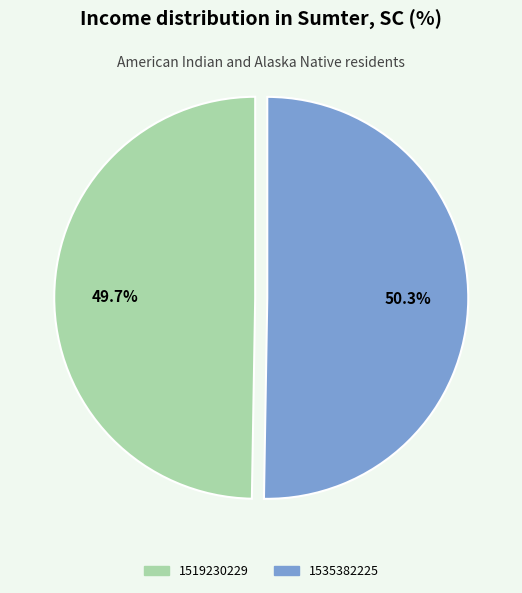

Between 1535382225 and 1519230229, which is larger?

1535382225